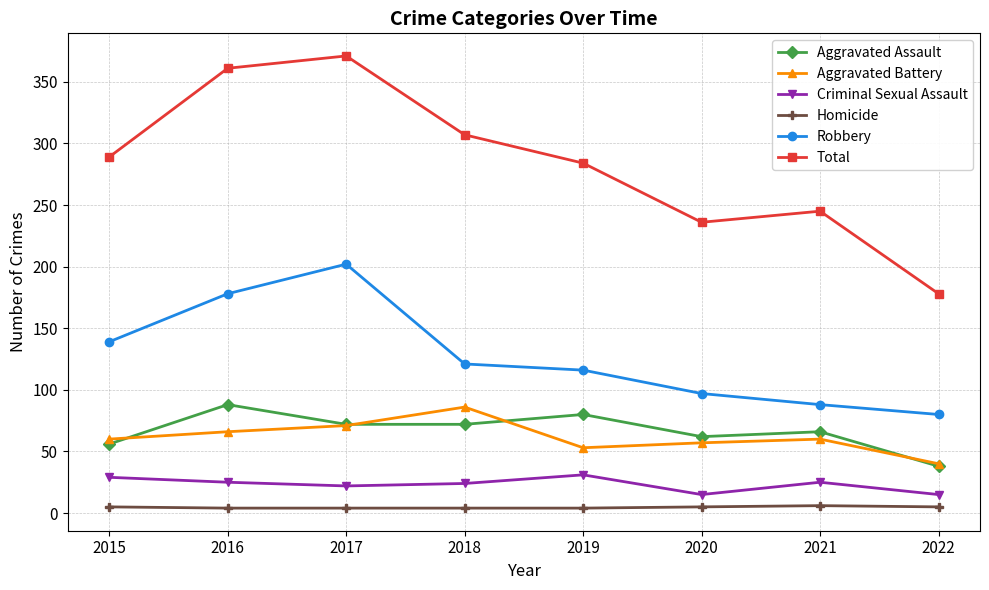

How many lines are shown in the chart?

6